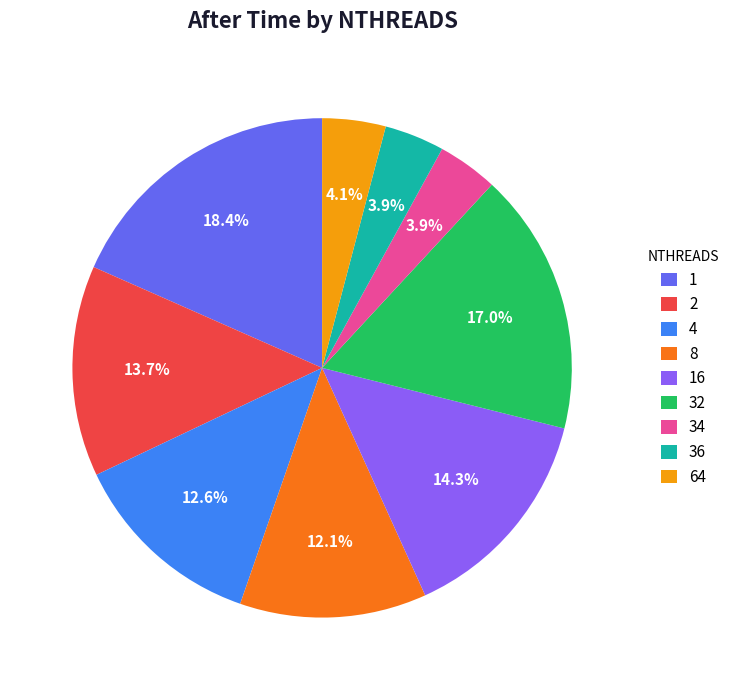

What is the ratio of the value at 64 to the value at 4?

0.3